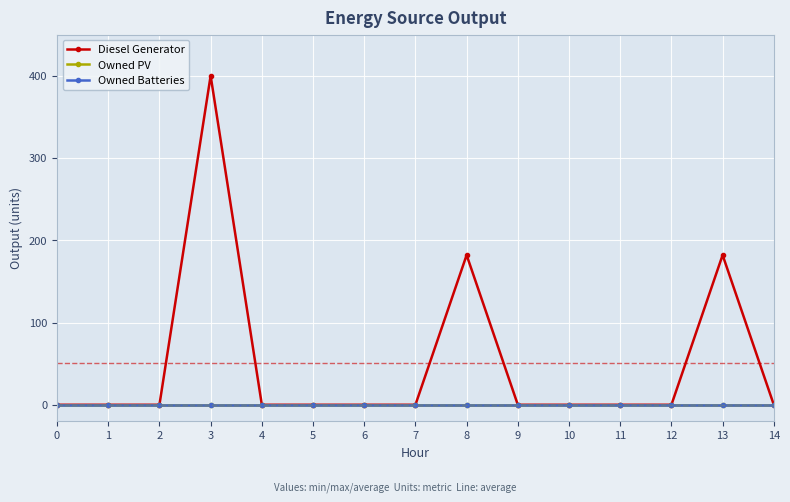

Is this an area chart (filled region under the line)?

No